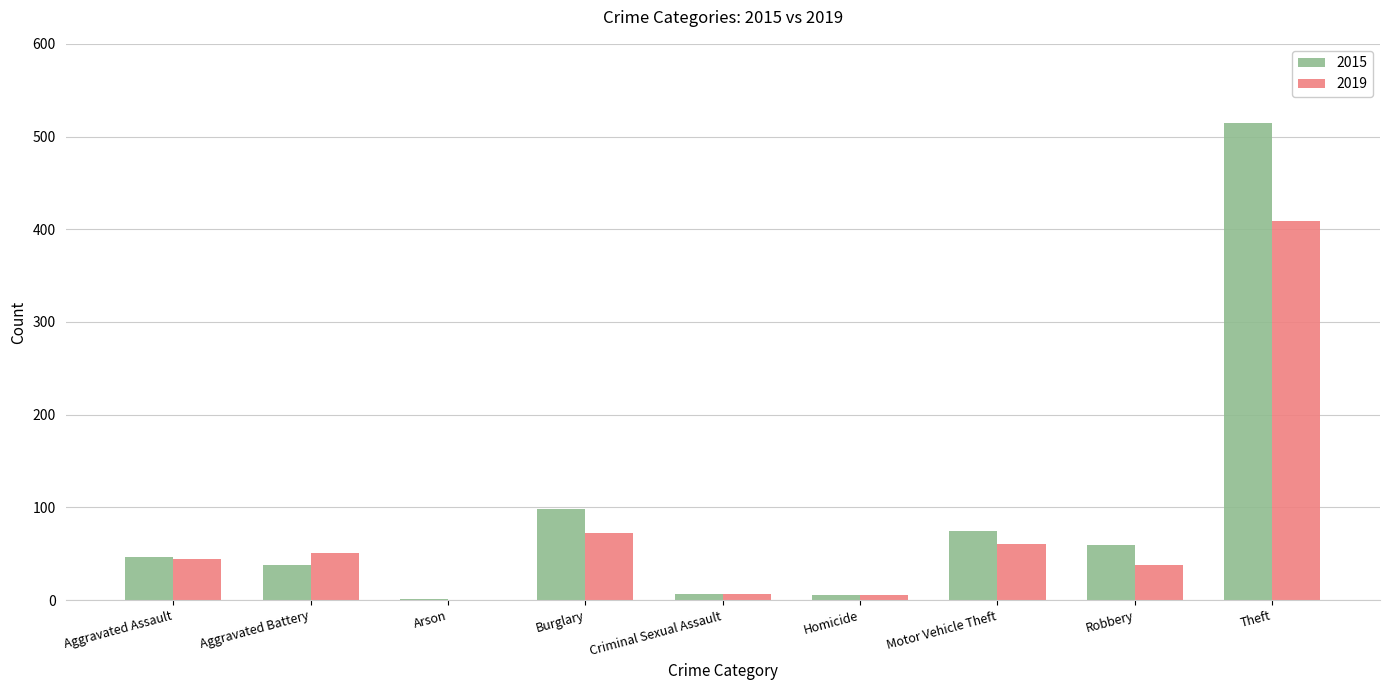

What is the highest value of the 2015 series?

515